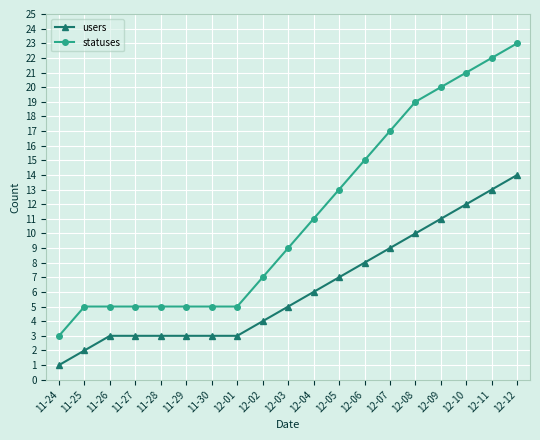

What is the sum of all statuses values?

215